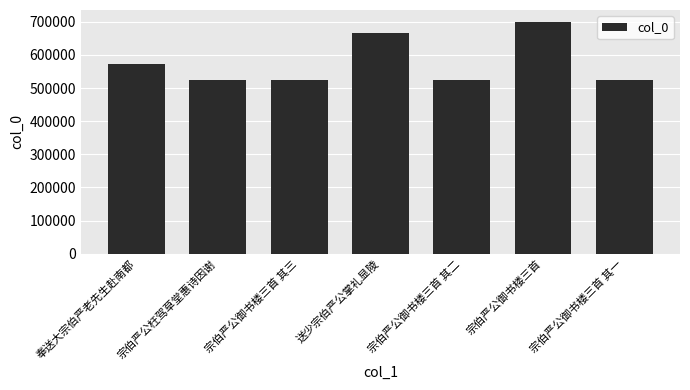

What is the value of the 3rd bar from the left?

525202